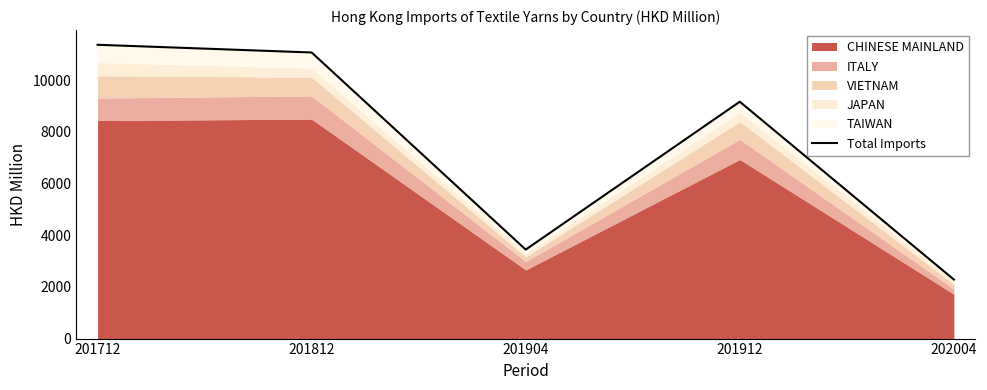

What is the sum of the values at 201812 and 201712?

22445.3